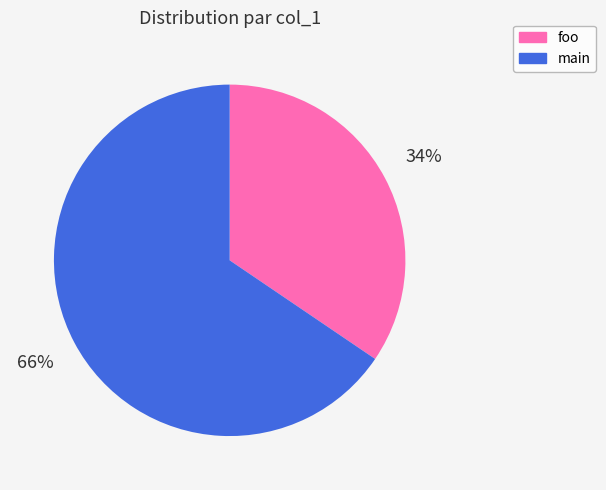

How many slices are in this pie chart?

2